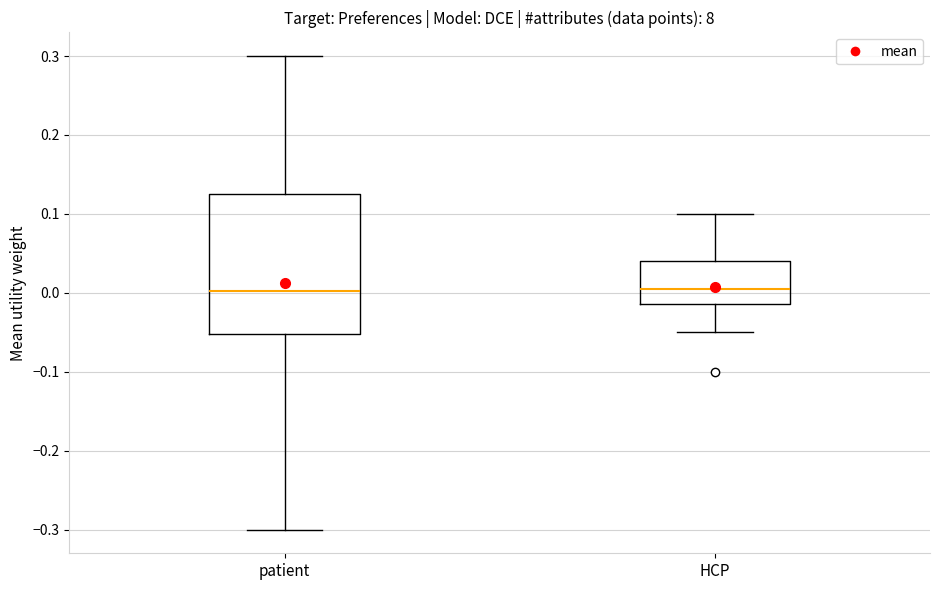

Reading left to right, transcribe this box plot: for each box, give where its median line is, the range the box spans, and where its two whiskers end, as read against the y-axis. The values are not printed on the chart, so give them approximately, as read against the axis.

patient: median 0.00, box -0.05 to 0.13, whiskers -0.30 to 0.30
HCP: median 0.00, box -0.01 to 0.04, whiskers -0.05 to 0.10